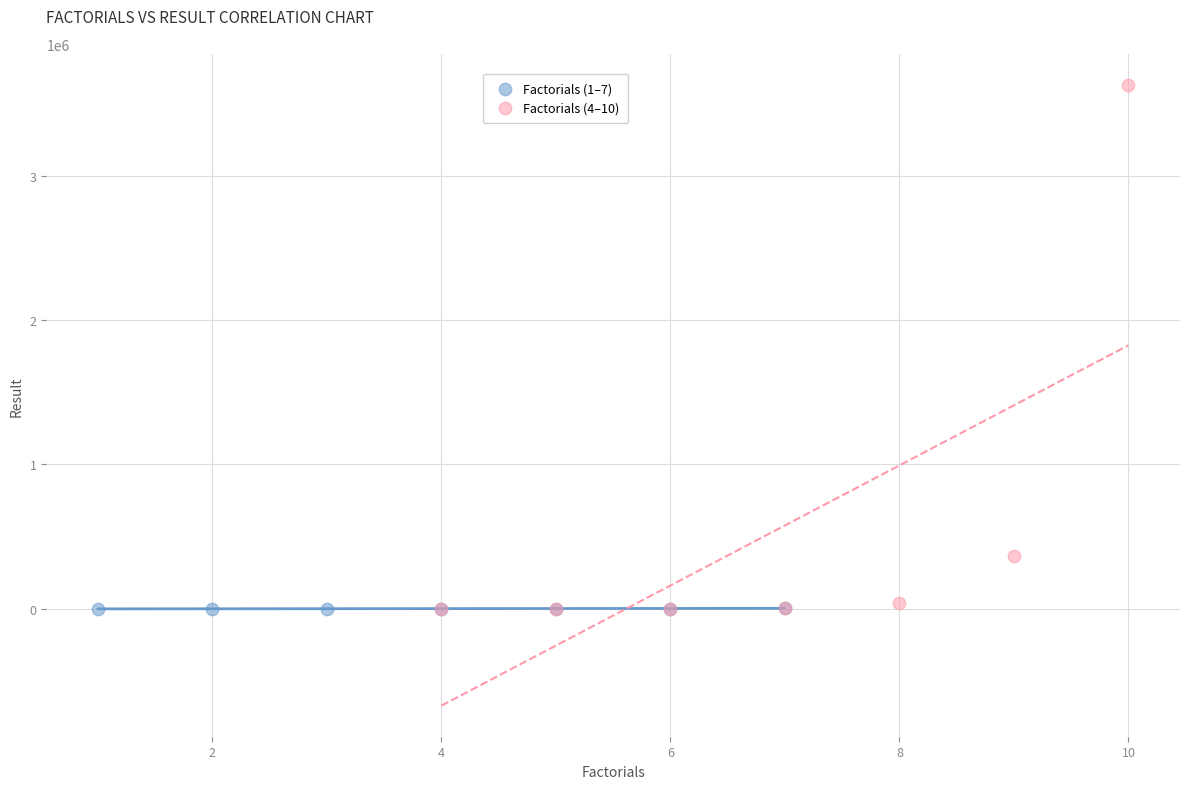

Which series has the largest Y range (max minus min)?

Factorials (4–10)